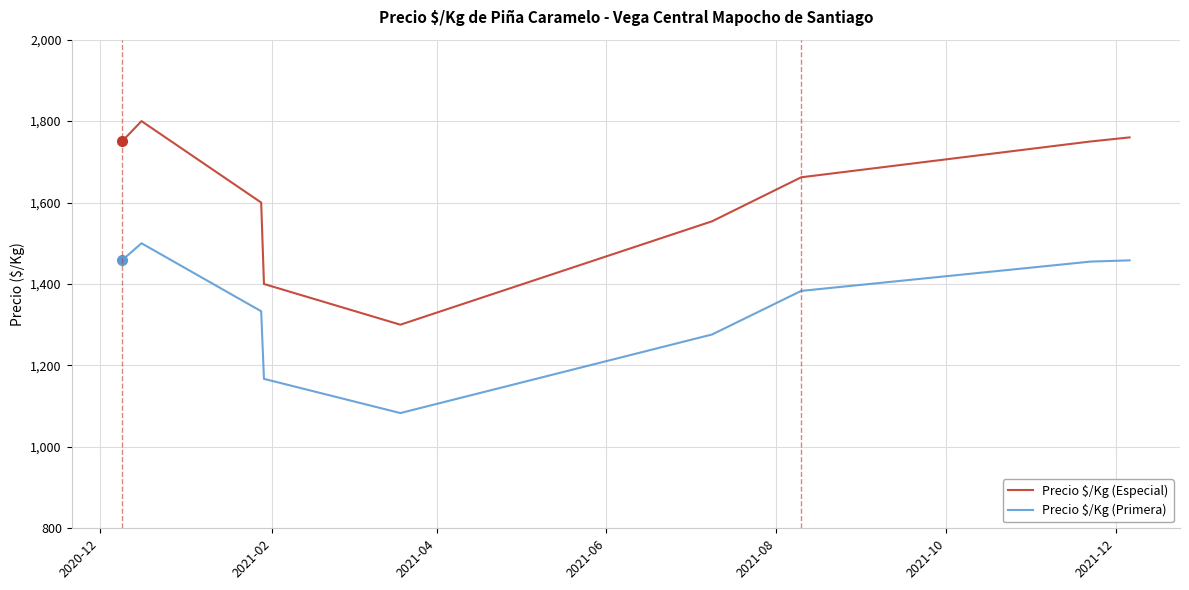

What is the difference between the maximum and minimum values in the Precio $/Kg (Primera) series?

417